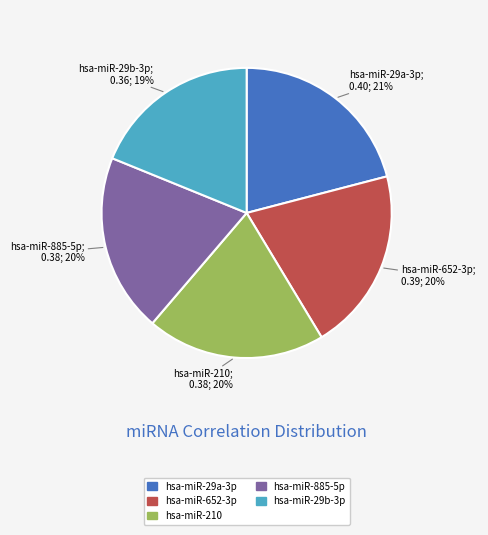

The hsa-miR-210 slice represents 20% of the pie. True or false?

True